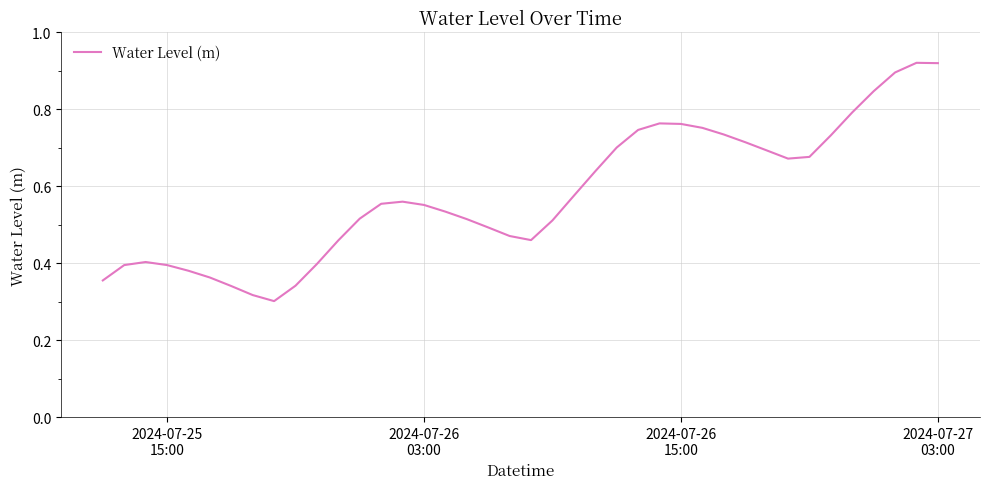

Does the chart have visible grid lines?

Yes